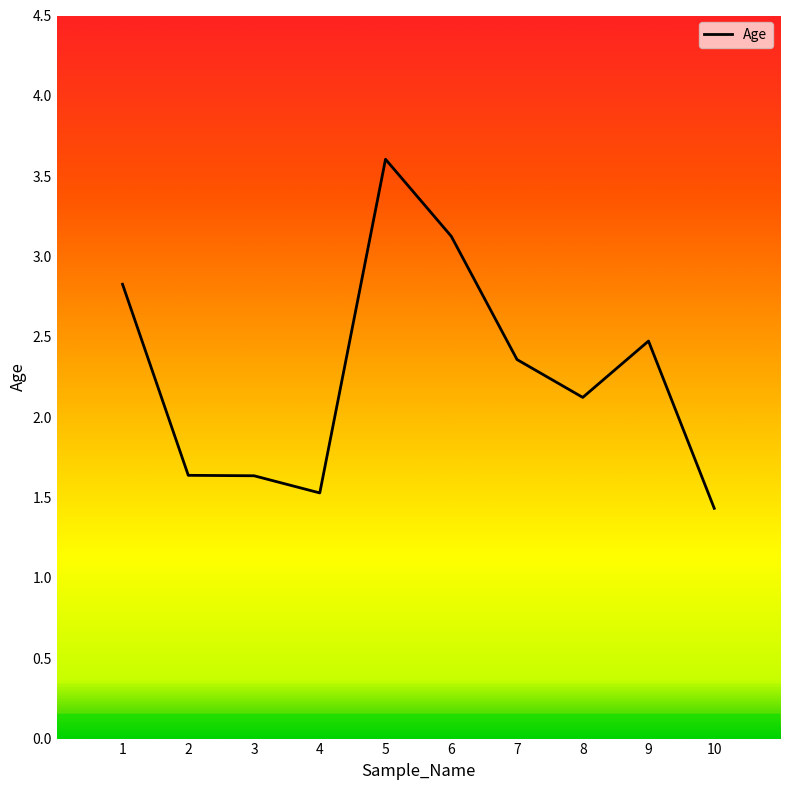

What is the change in value from 2 to 5?

+2.0